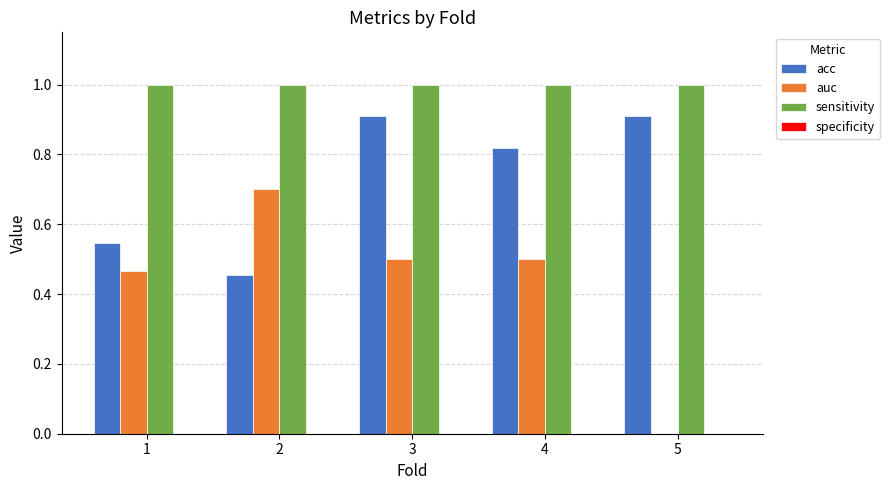

How many groups of bars are there?

5